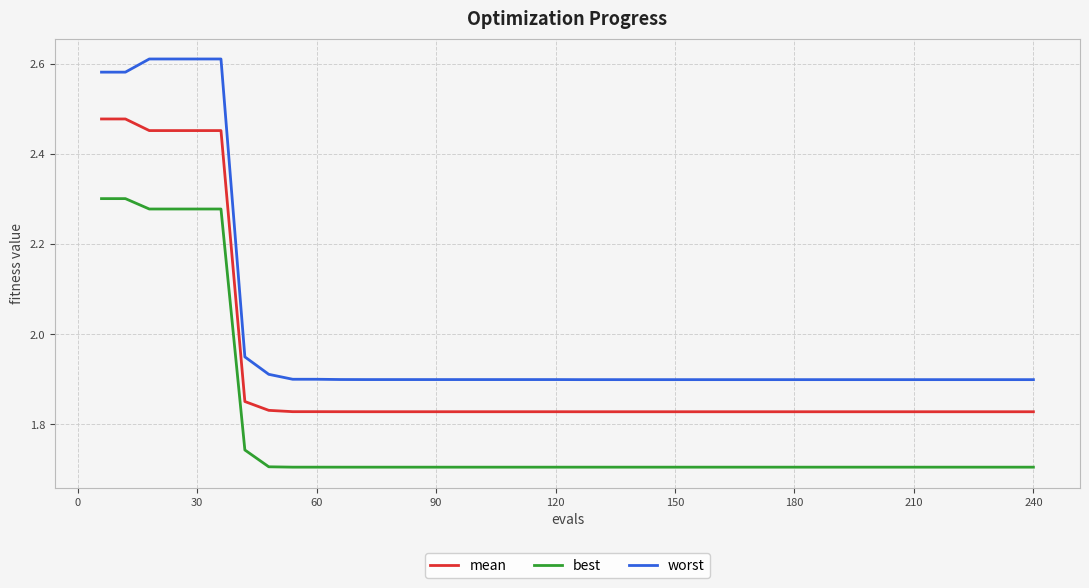

True or false: best and worst intersect in this chart.

False